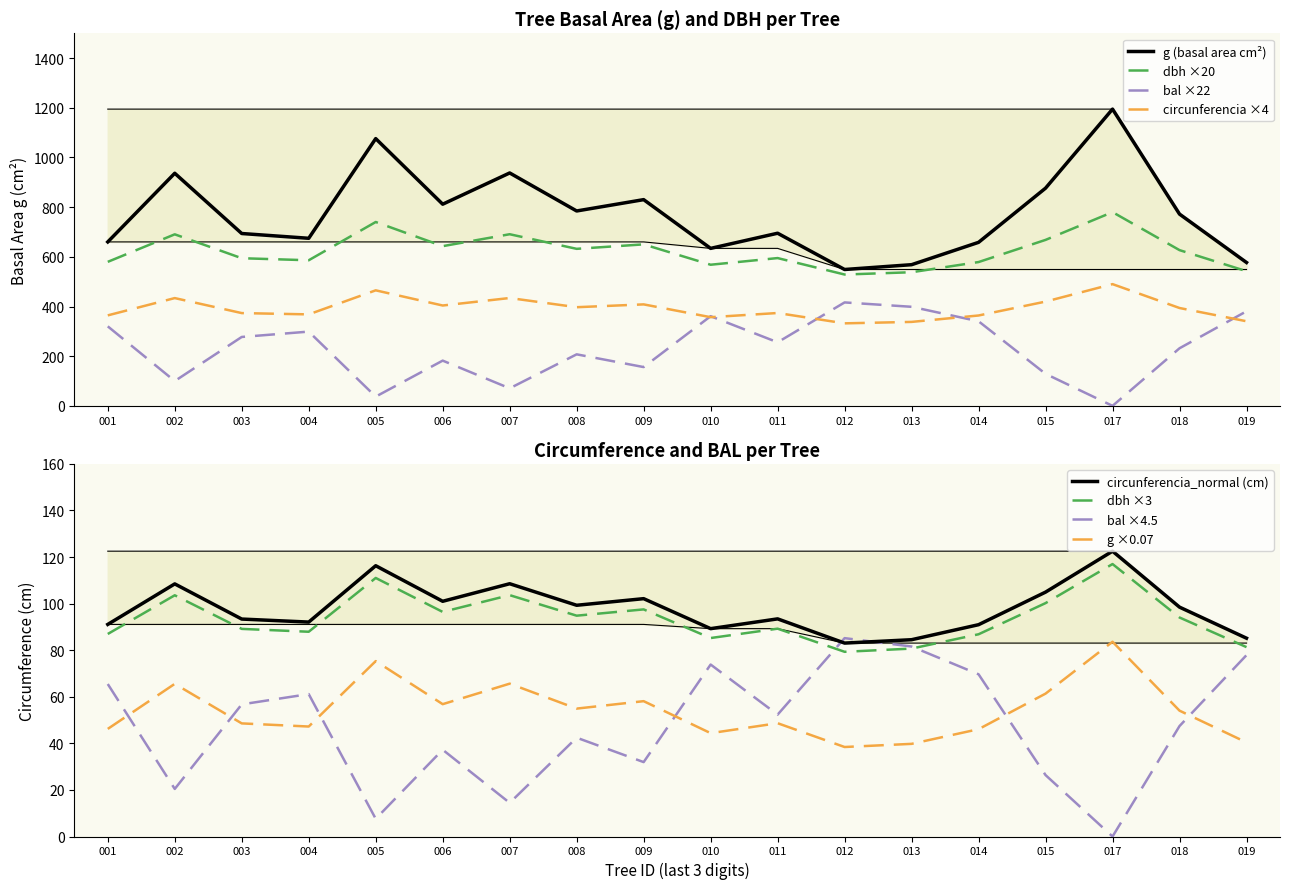

Rank the categories by circunferencia_normal value from highest to lowest.

017, 005, 007, 002, 015, 009, 006, 008, 018, 011, 003, 004, 001, 014, 010, 019, 013, 012